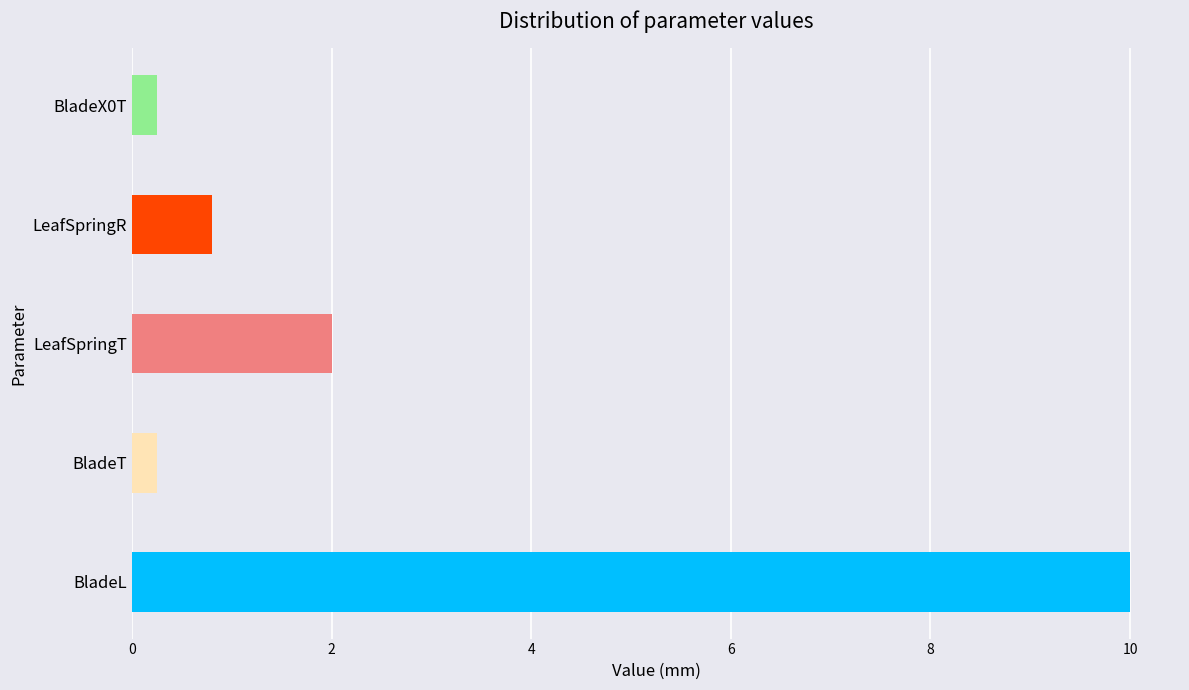

How many data points does each series have?

5